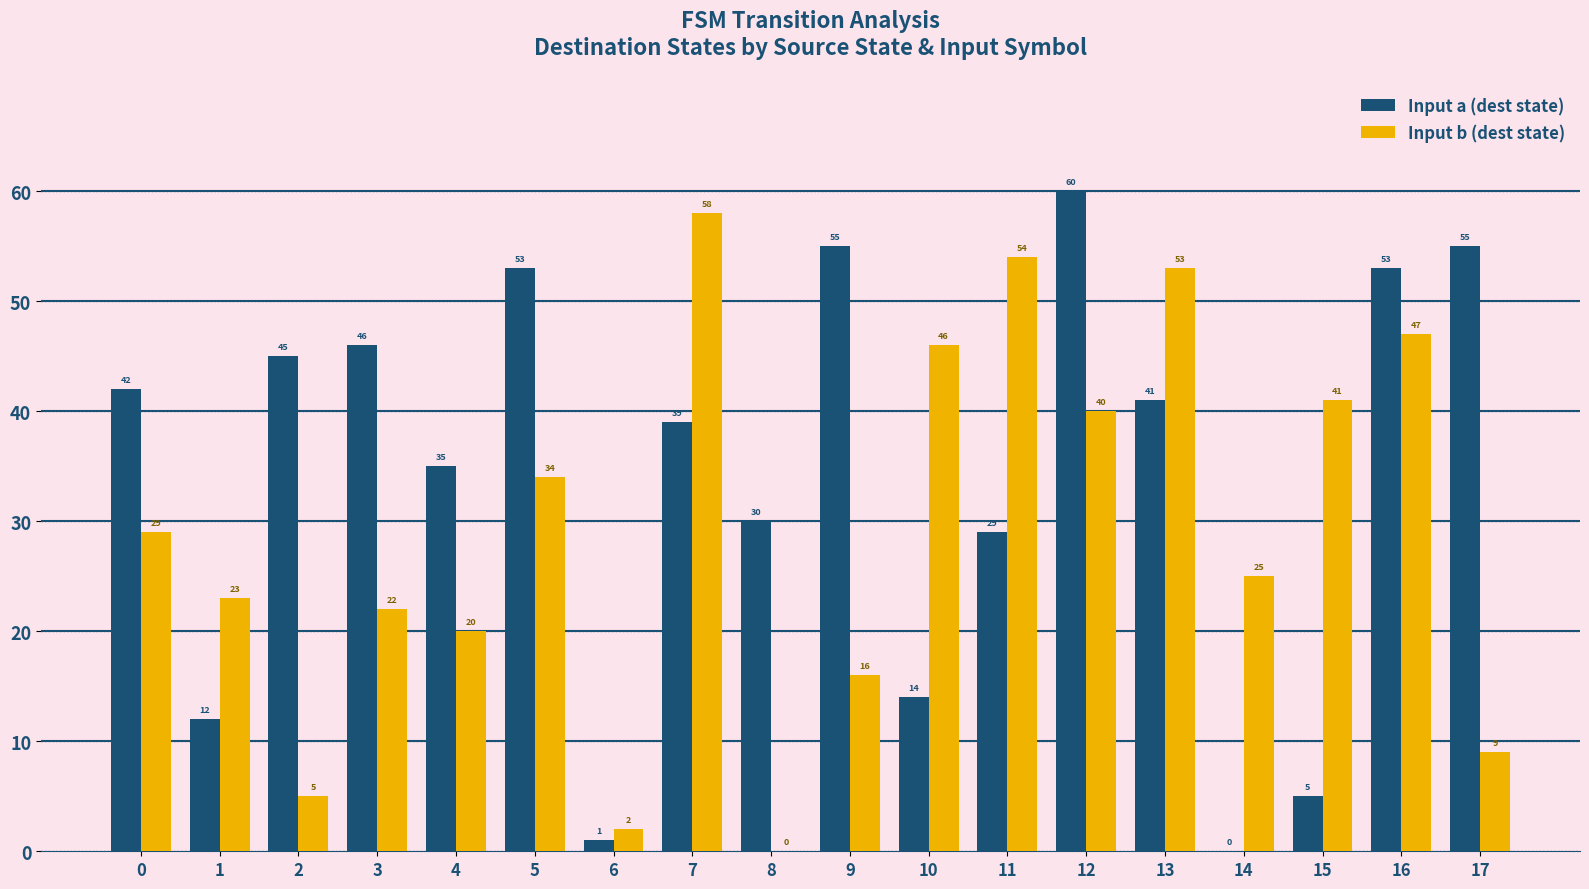

At which label does Input a (dest state) reach its peak?

12